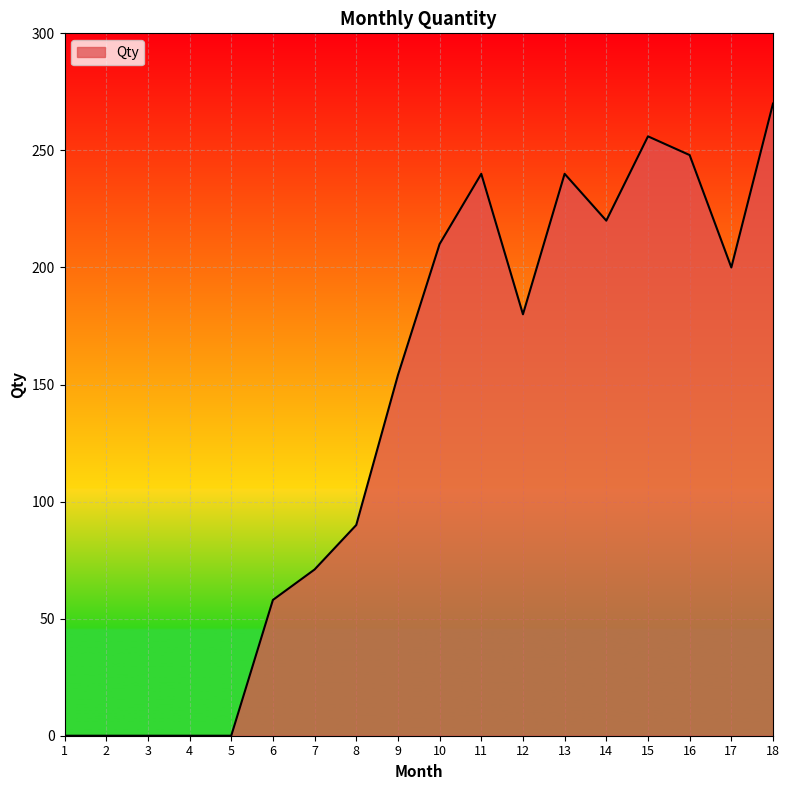

What is the difference between the values at 7 and 5?

71